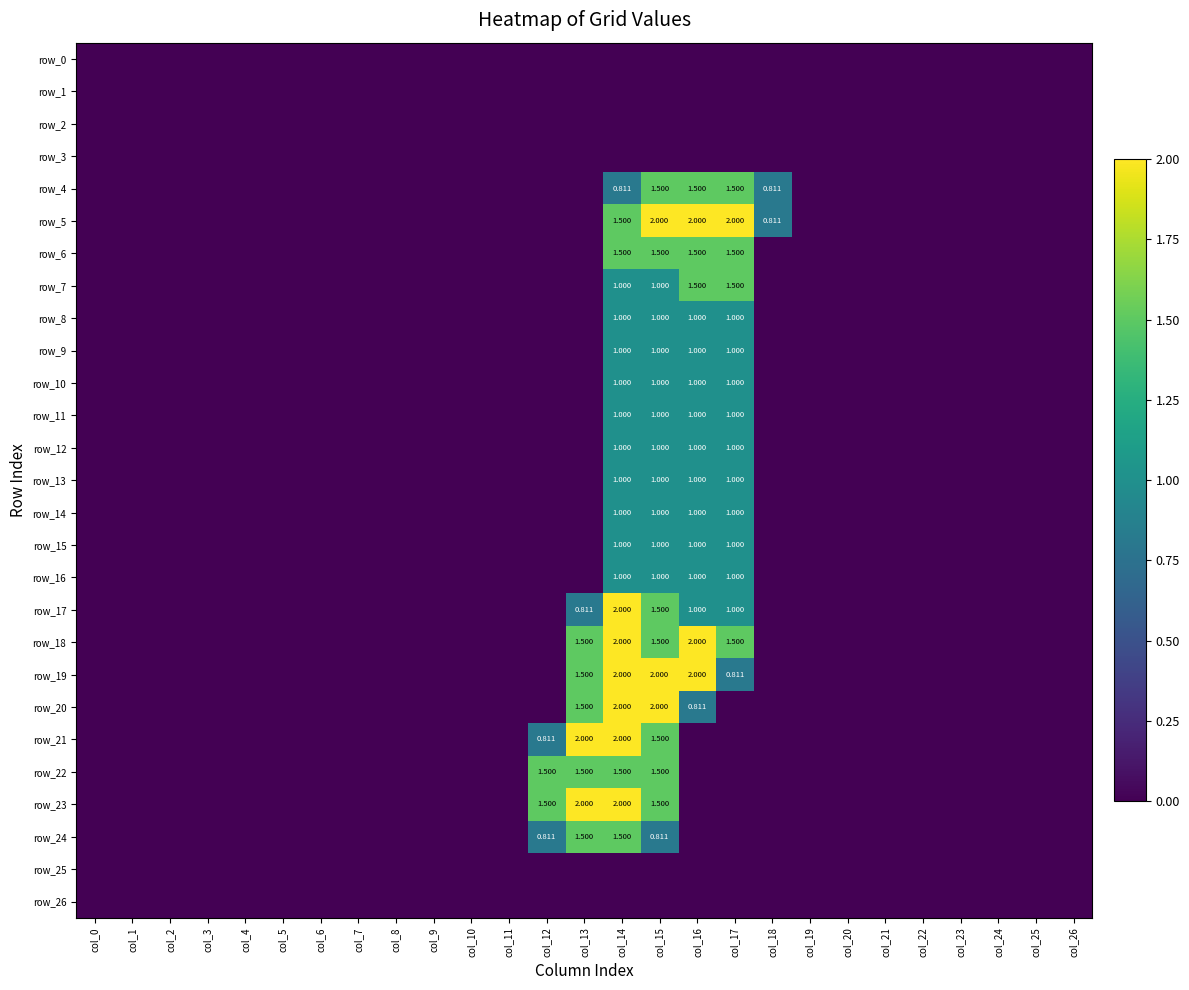

At col_9, list the series in order from largest to smallest.

row_0, row_1, row_2, row_3, row_4, row_5, row_6, row_7, row_8, row_9, row_10, row_11, row_12, row_13, row_14, row_15, row_16, row_17, row_18, row_19, row_20, row_21, row_22, row_23, row_24, row_25, row_26